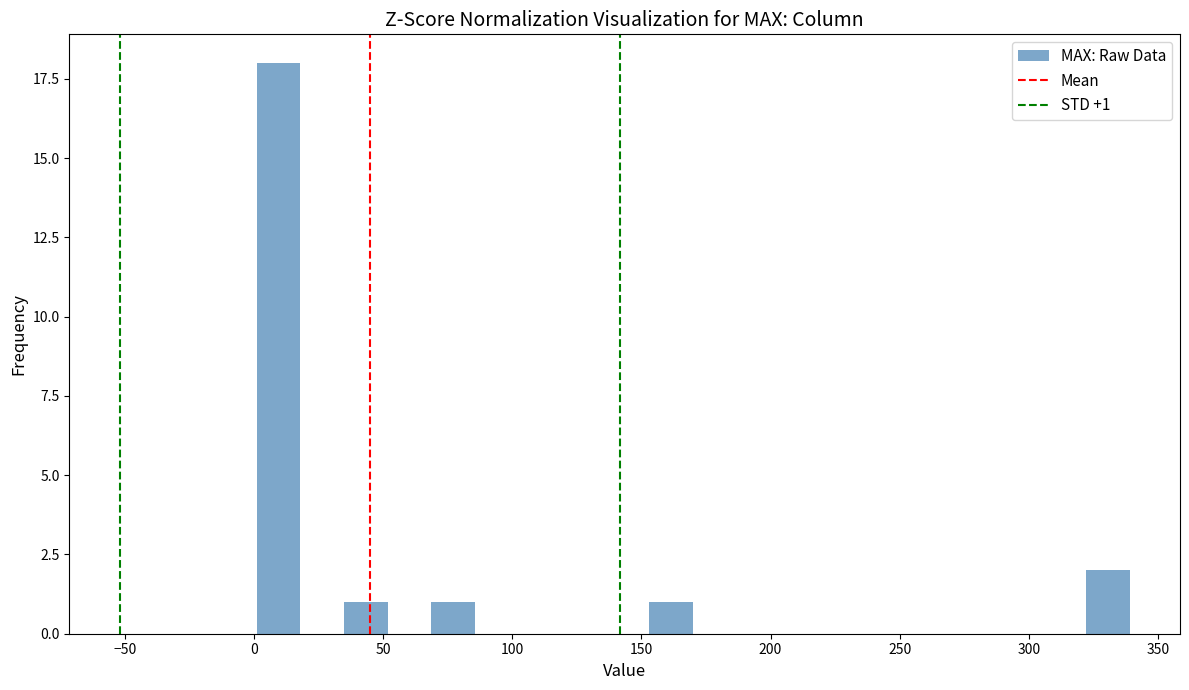

Around what value on the x-axis is the tallest bar? Give the approximate position of its centre, as read against the axis.

10